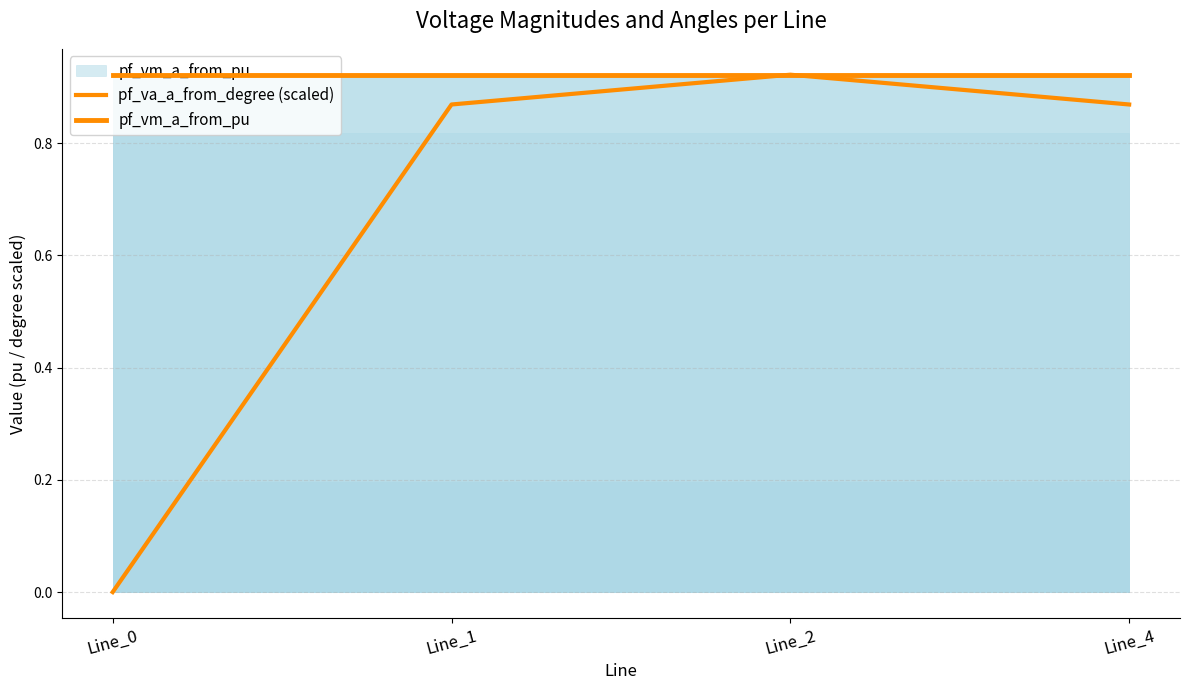

How many positive values does the pf_va_a_from_degree (scaled) series have?

3